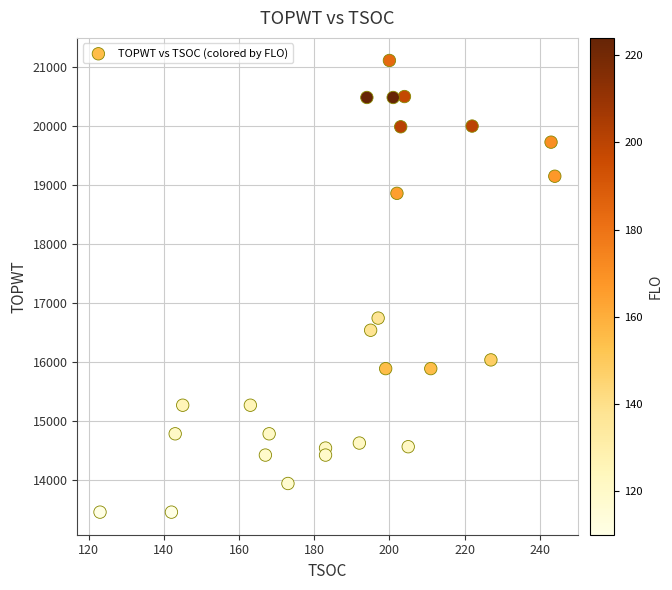

What is the range of Y values (max minus min)?

7663